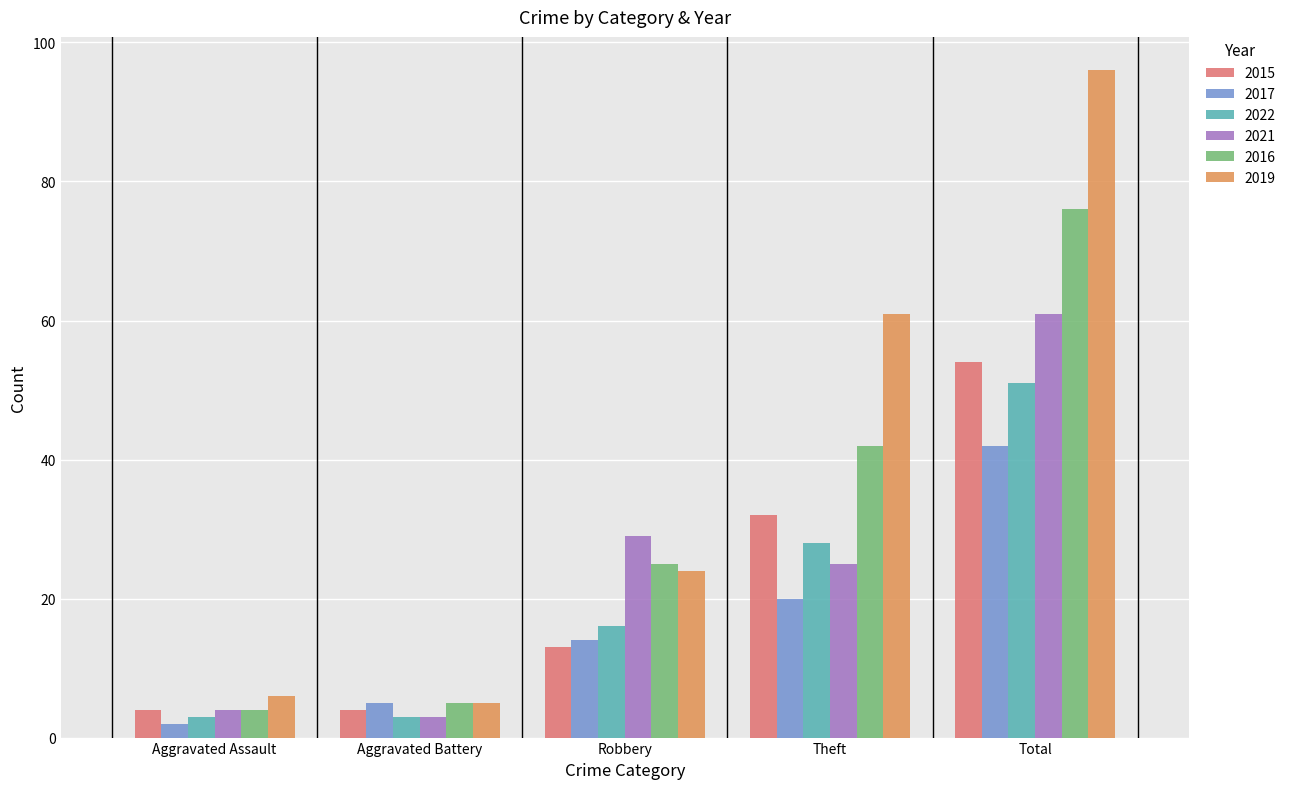

How many 2022 values are between 3 and 28?

4